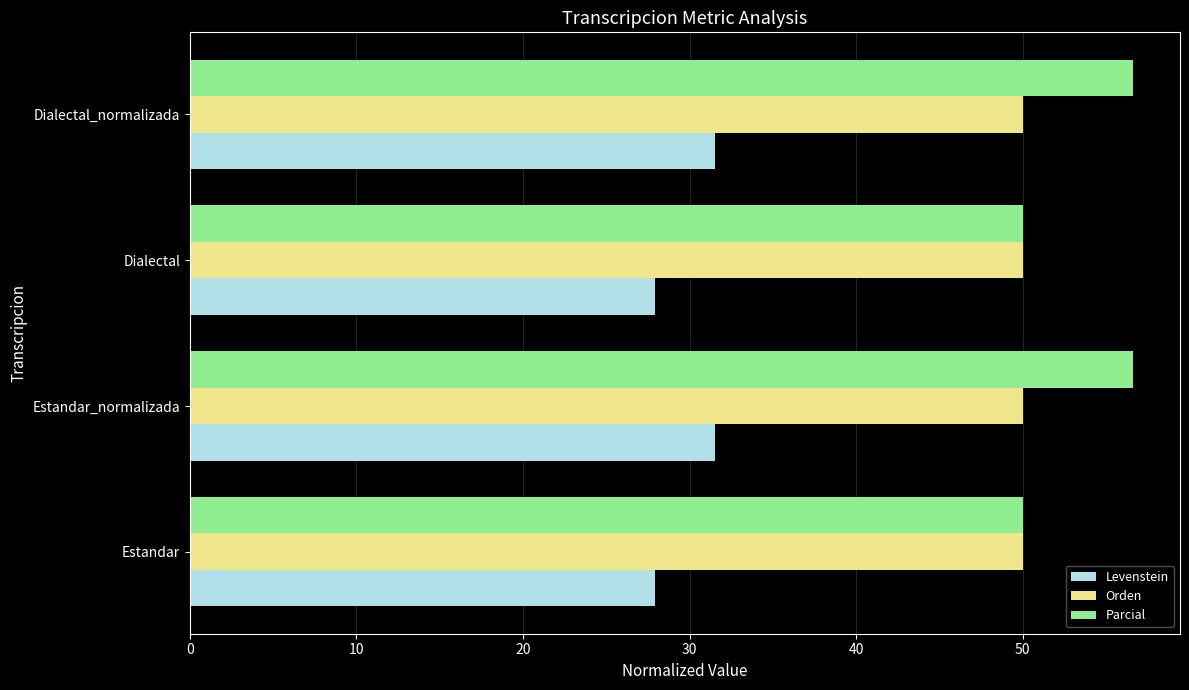

Which series has the widest spread of values?

Parcial